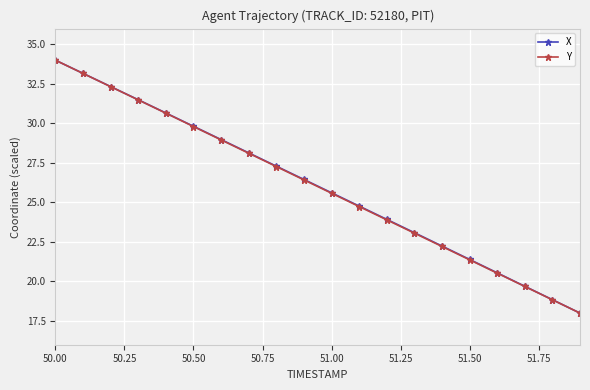

What is the value of the Y point at the 5th from the left?

30.6